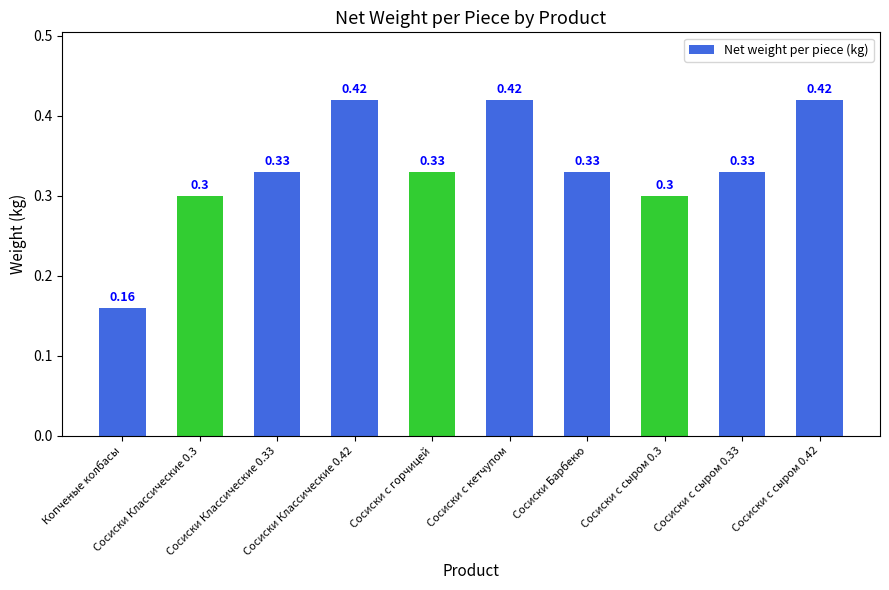

What is the sum of all values?

3.3